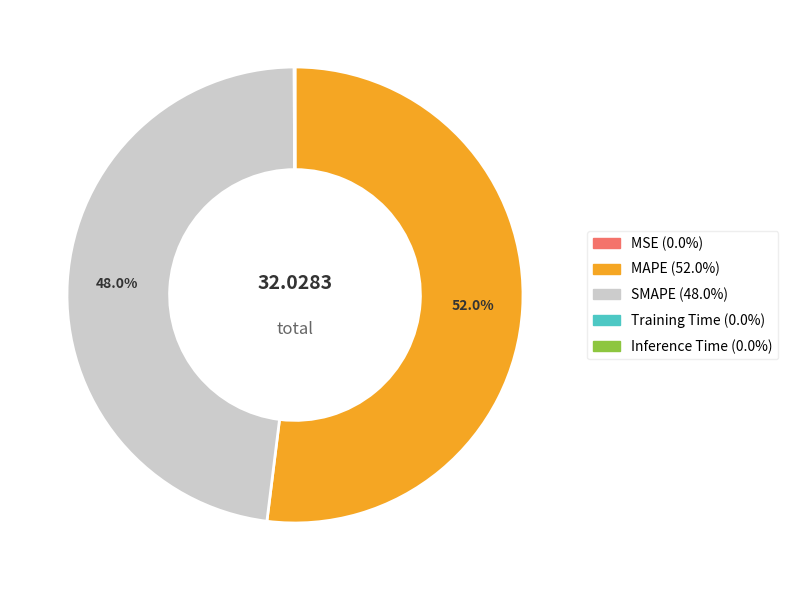

Which category has the biggest portion of the pie?

MAPE